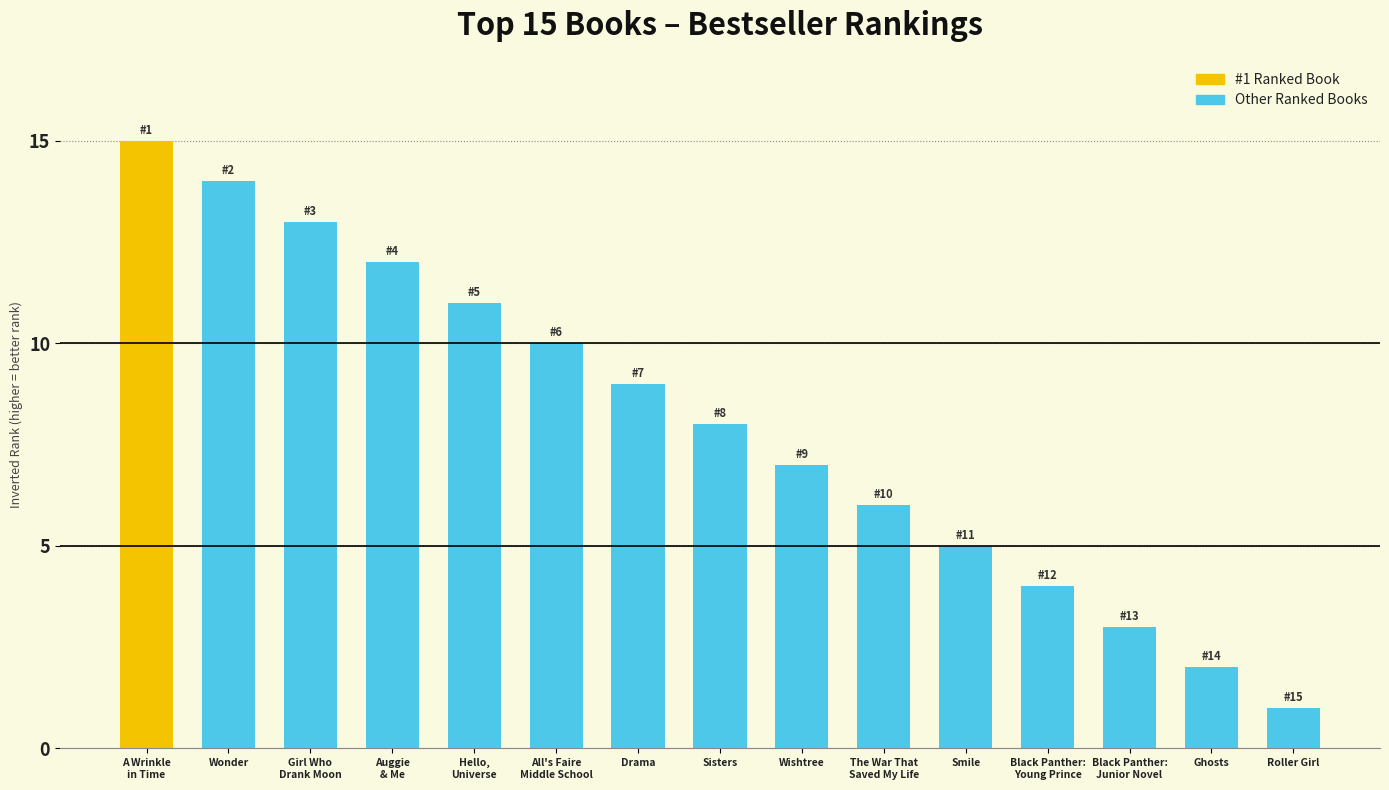

What is the sum of the values at Hello,
Universe and A Wrinkle
in Time?

26